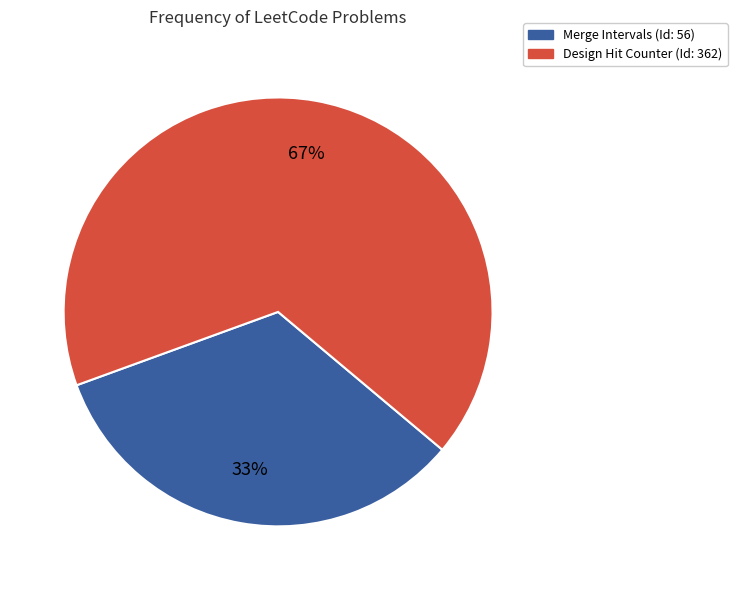

Which has a higher value, Merge Intervals (Id: 56) or Design Hit Counter (Id: 362)?

Design Hit Counter (Id: 362)